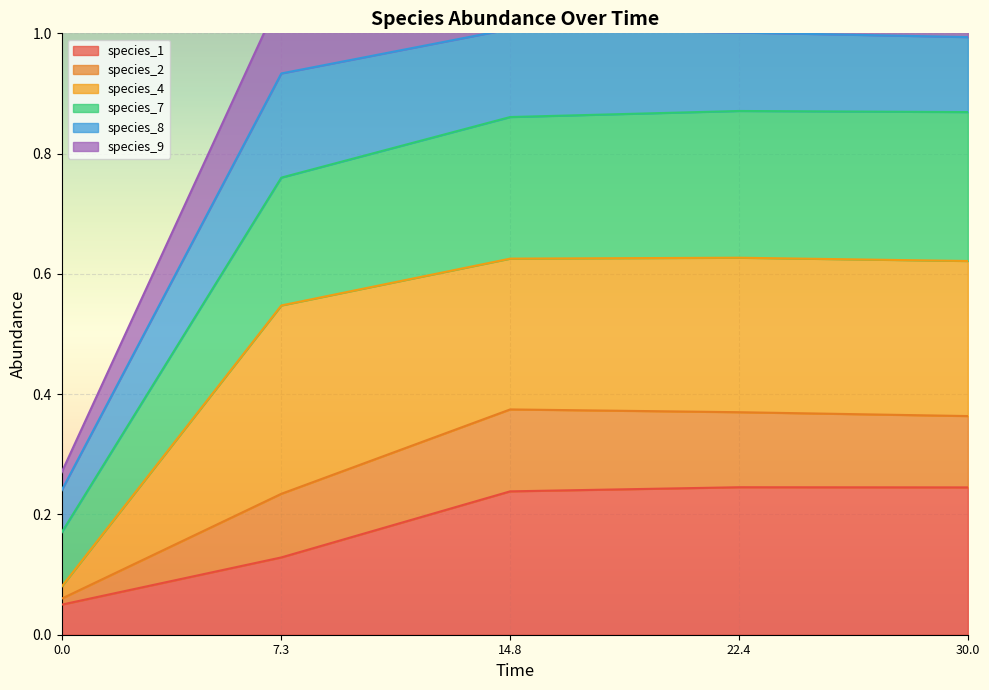

Which category has the highest value across all series?

22.4